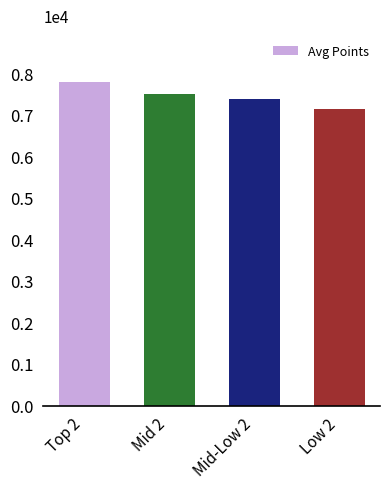

What is the change in value from Mid 2 to Low 2?

-374.2